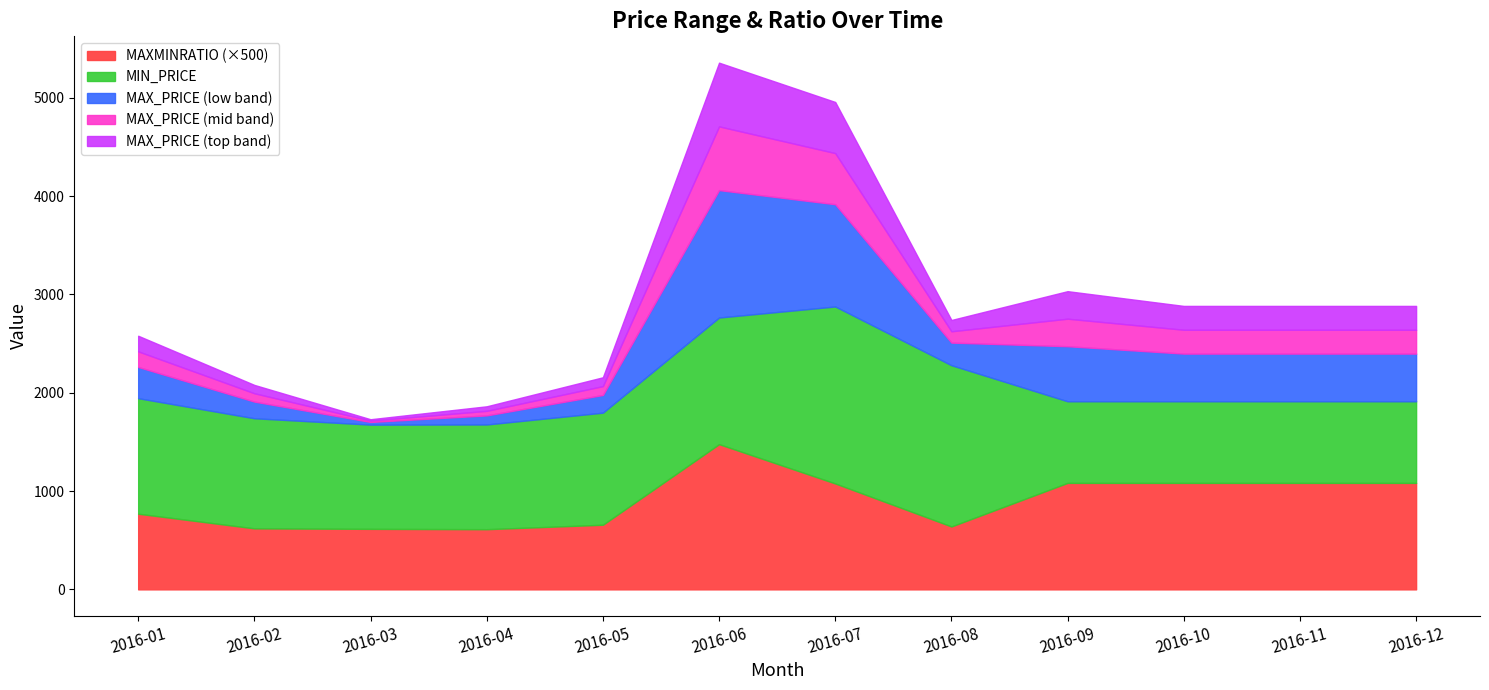

Is it true that MAXMINRATIO equals 1.2 at 2016-03?

True